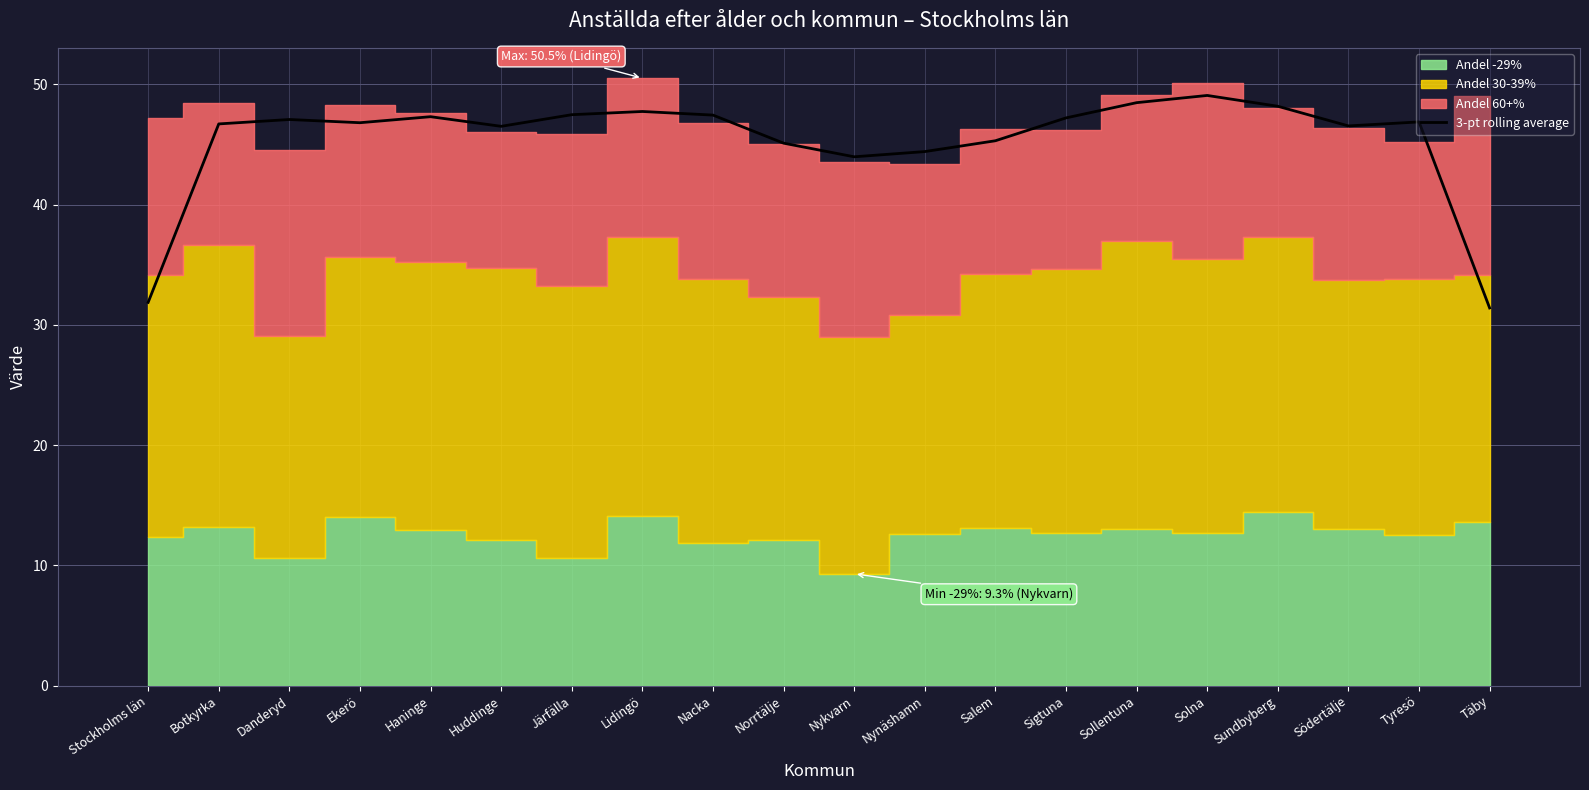

The value at Sigtuna is 29.2. True or false?

False